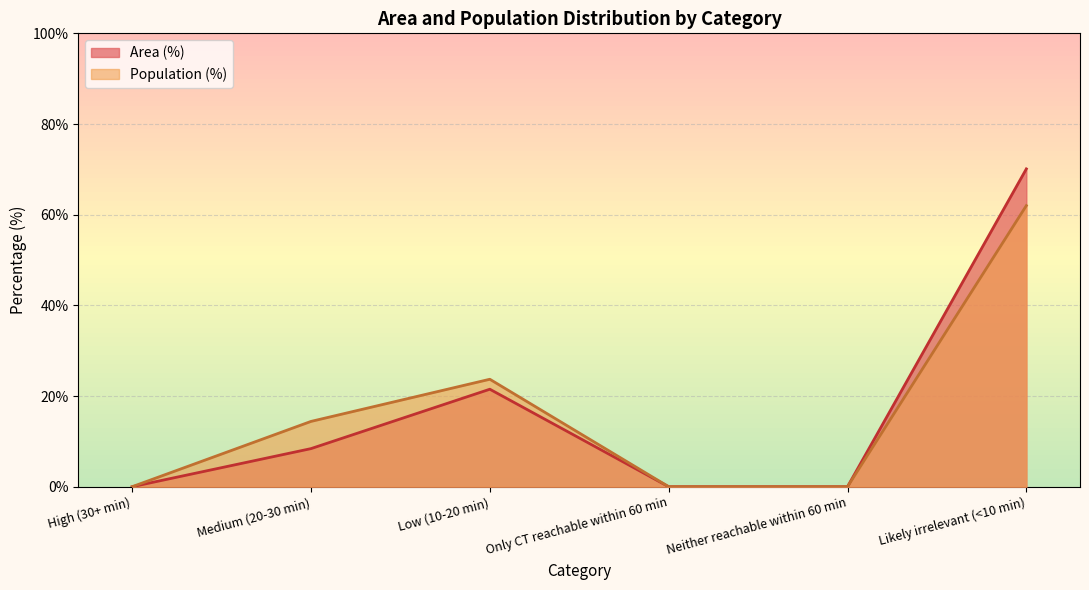

Is the value of Population (%) at Likely irrelevant (<10 min) greater than the value of Area (%) at Likely irrelevant (<10 min)?

No